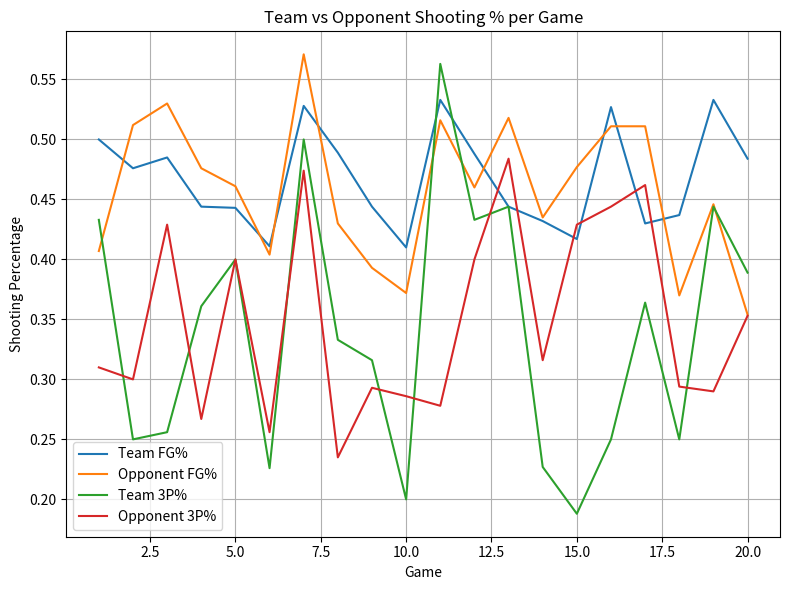

How many intersections are there between Team FG% and Opponent 3P%?

6